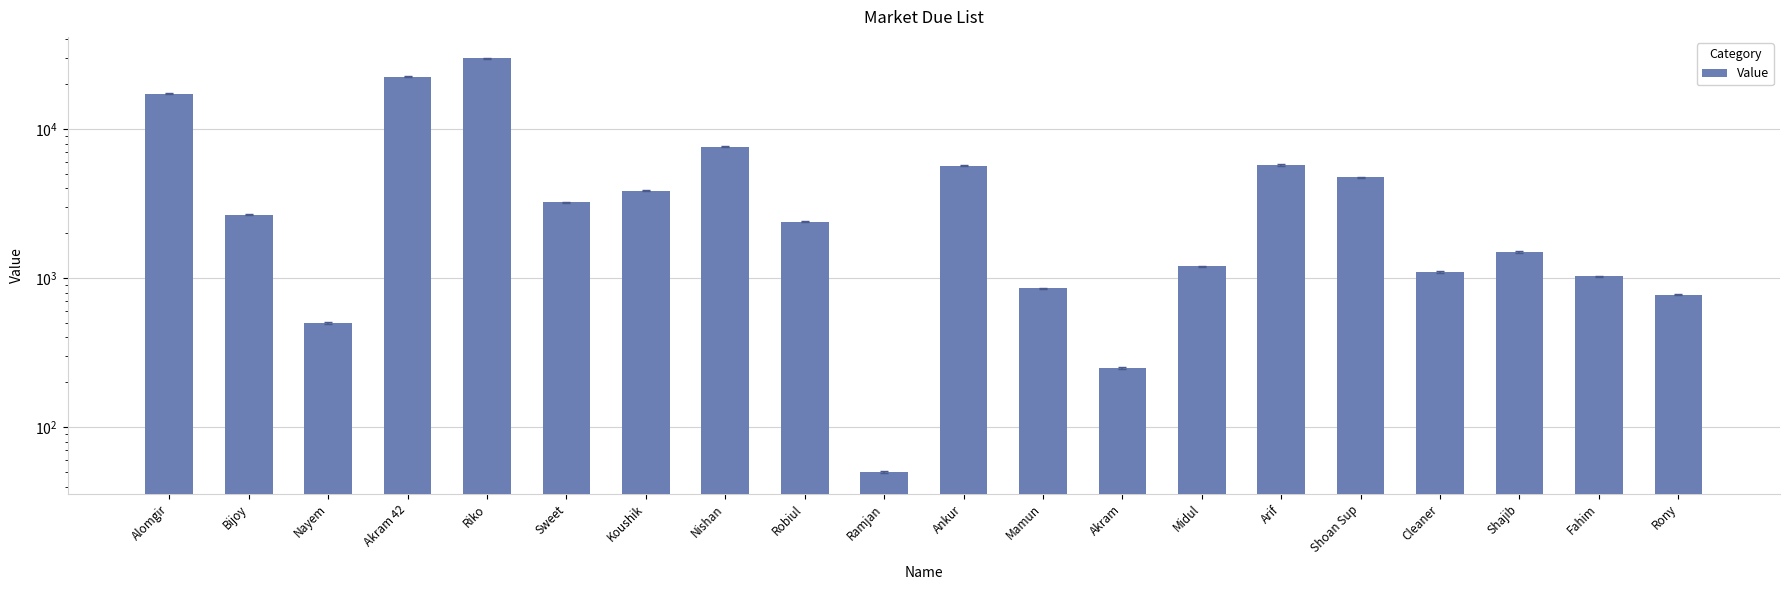

List the labels in order of value, largest first.

Riko, Akram 42, Alomgir, Nishan, Arif, Ankur, Shoan Sup, Koushik, Sweet, Bijoy, Robiul, Shajib, Midul, Cleaner, Fahim, Mamun, Rony, Nayem, Akram, Ramjan